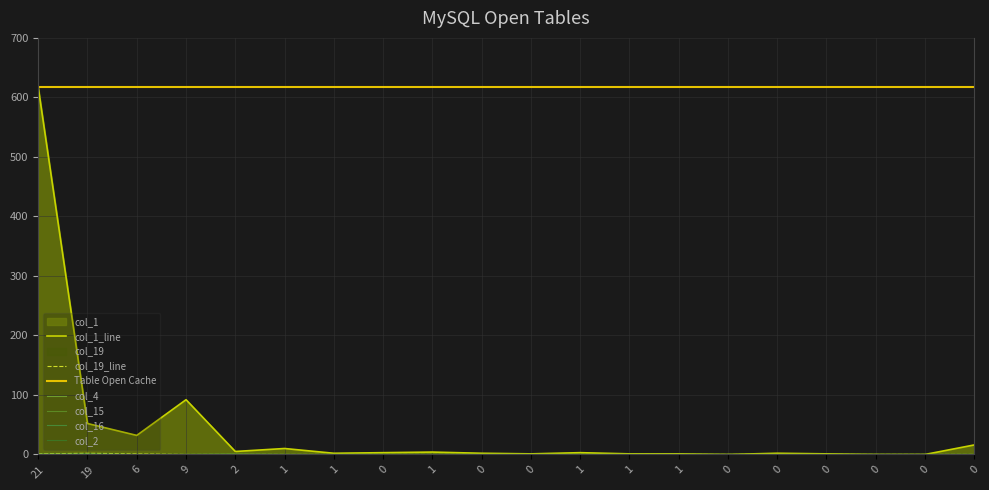

True or false: col_16 has a value of 1 at 19.

False